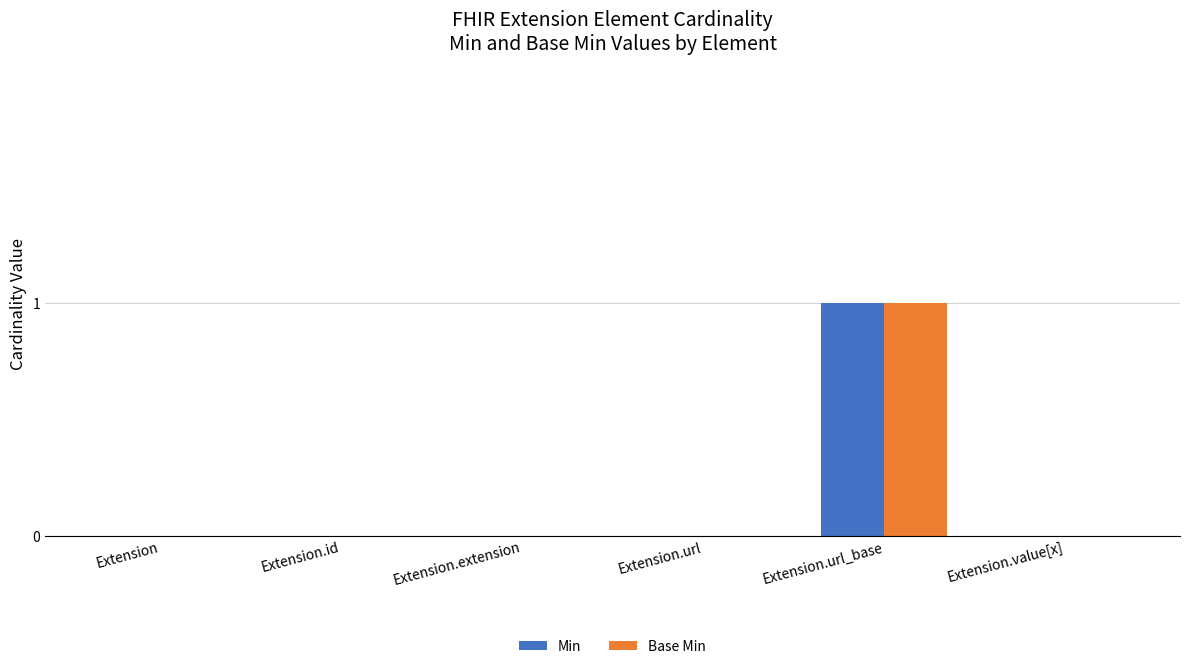

True or false: Min has a value of 1 at Extension.

False